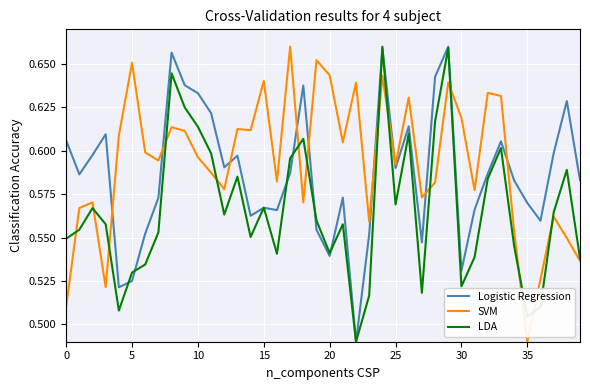

Rank the series by their average value, from highest to lowest.

SVM, Logistic Regression, LDA